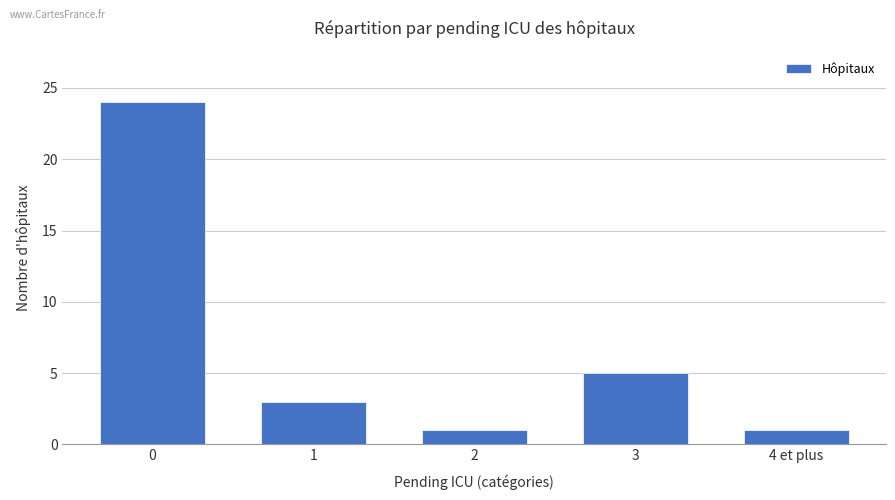

Approximately how many times larger is the value at 0 compared to 3?

4.8